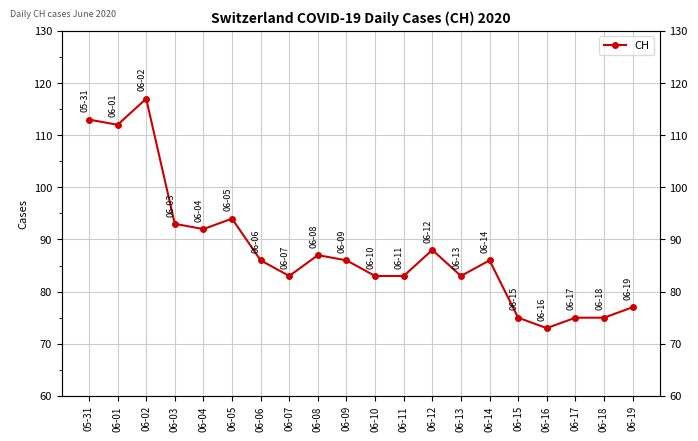

What is the value of the 11th point from the left?

83